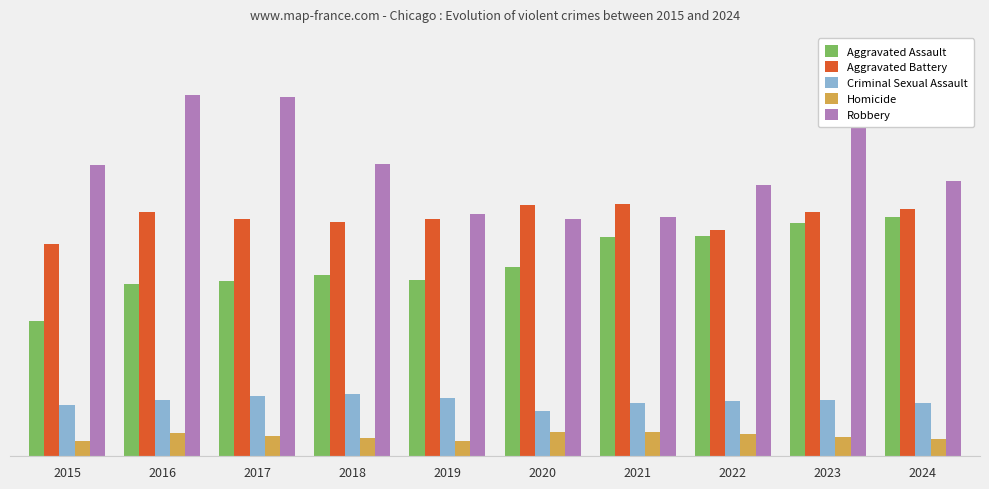

Which series has the largest total across all categories?

Robbery